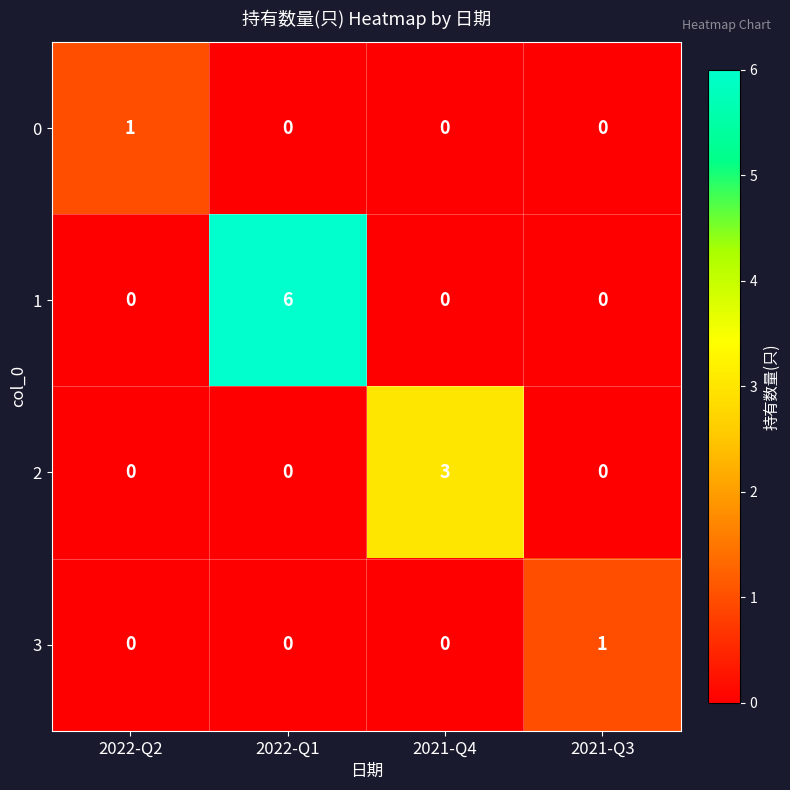

The 1 series shows 0 at 2021-Q4. True or false?

True